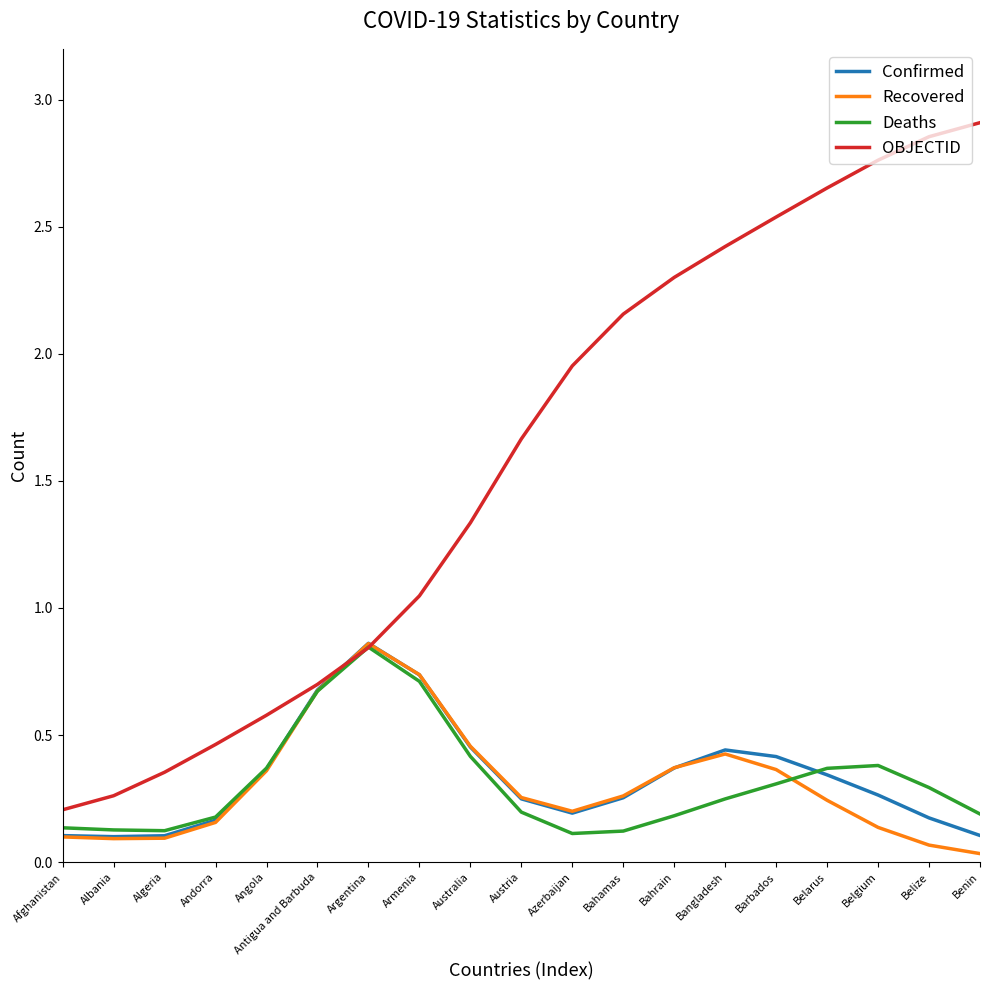

What is the spread (max minus min) of values at Austria?

1.5